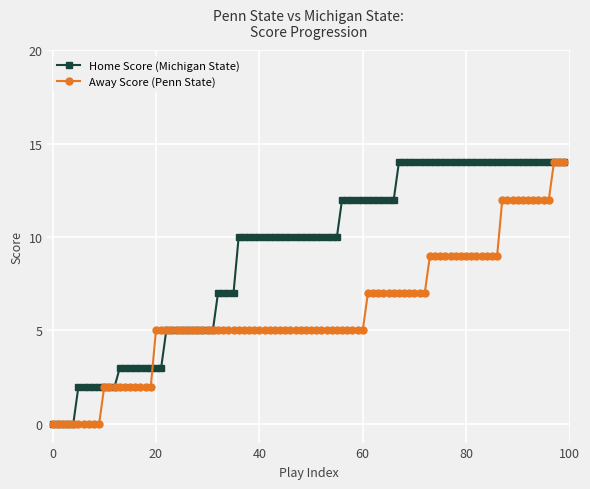

What is the value of the Home Score (Michigan State) point at the 96th from the left?

14